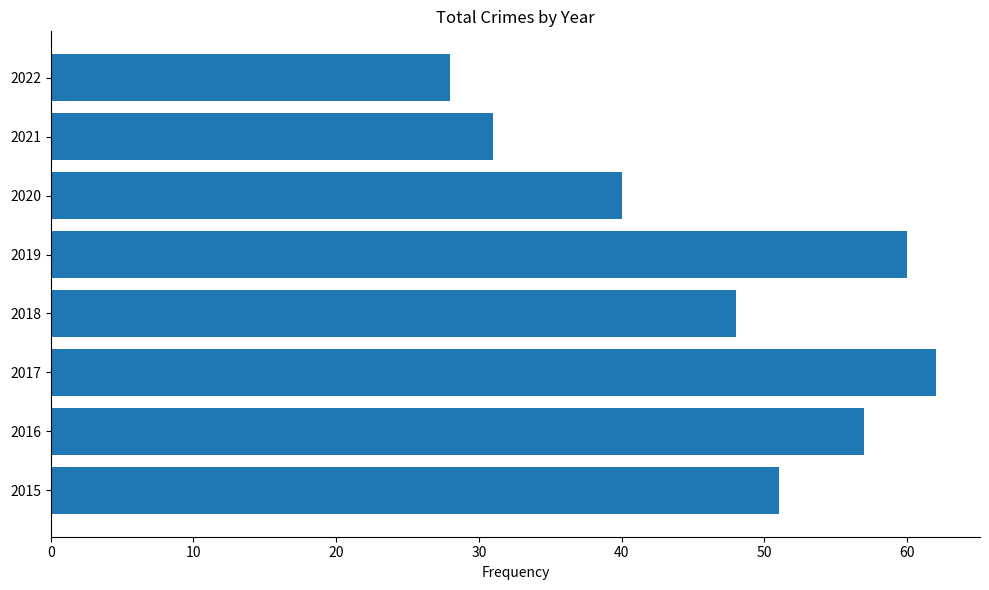

What is the maximum value shown in the chart?

62